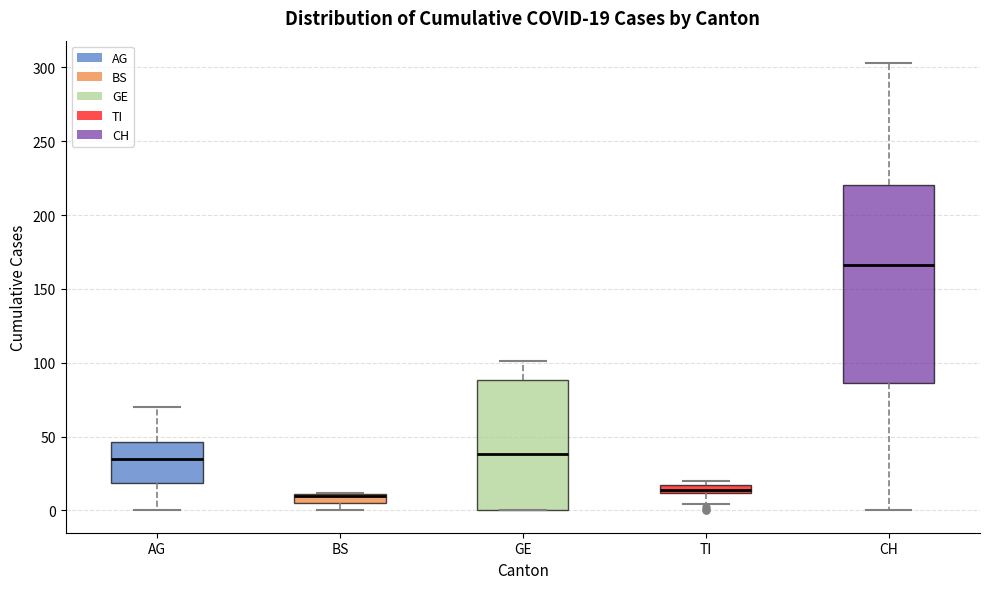

Comparing the boxes themselves (not the whiskers), which one is the tallest?

CH